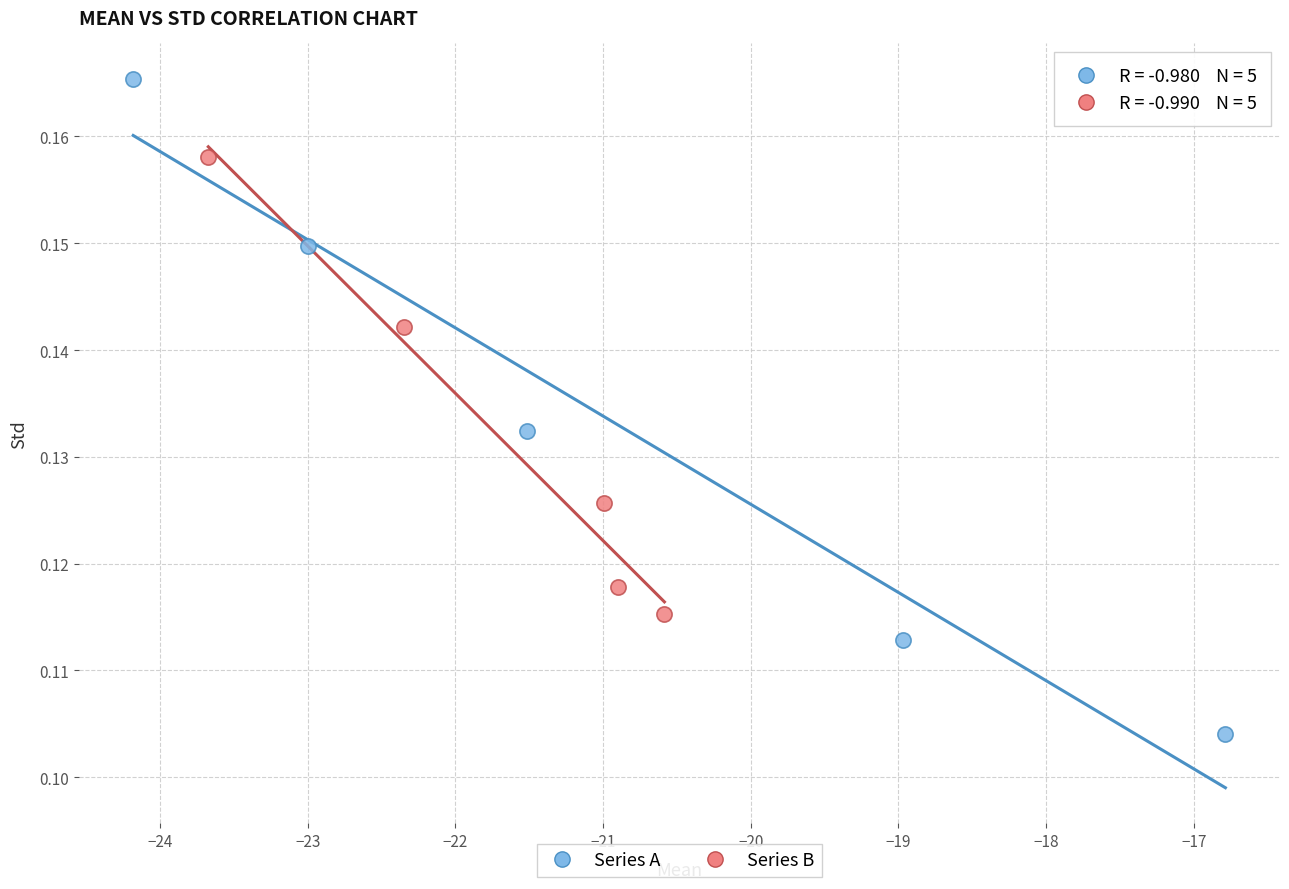

Which series has the largest Y range (max minus min)?

Series A